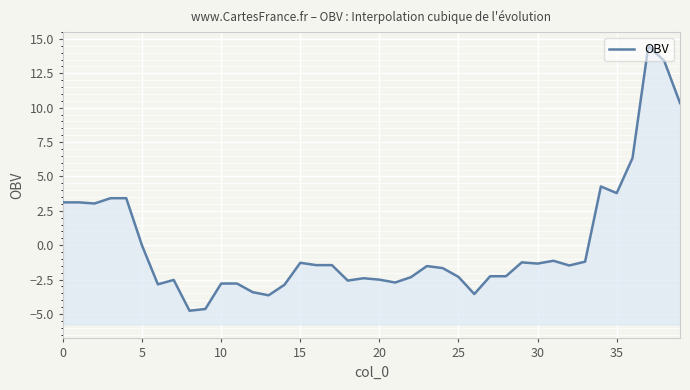

The chart shows a value of -3.6 at 26. True or false?

True